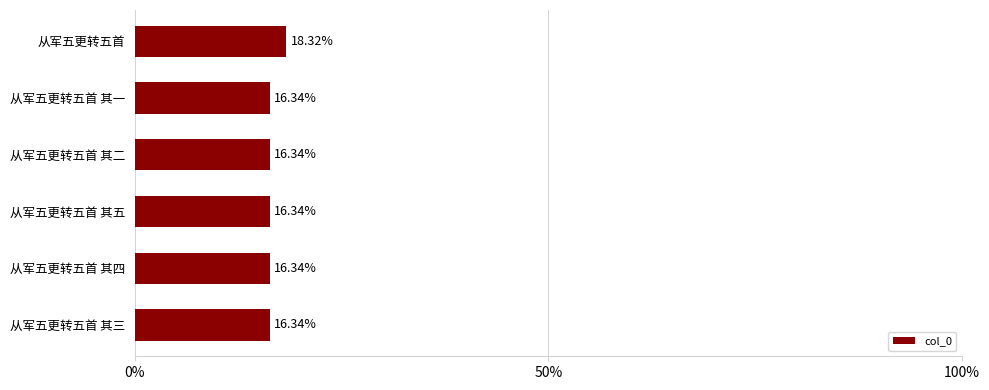

Does the chart contain any negative values?

No